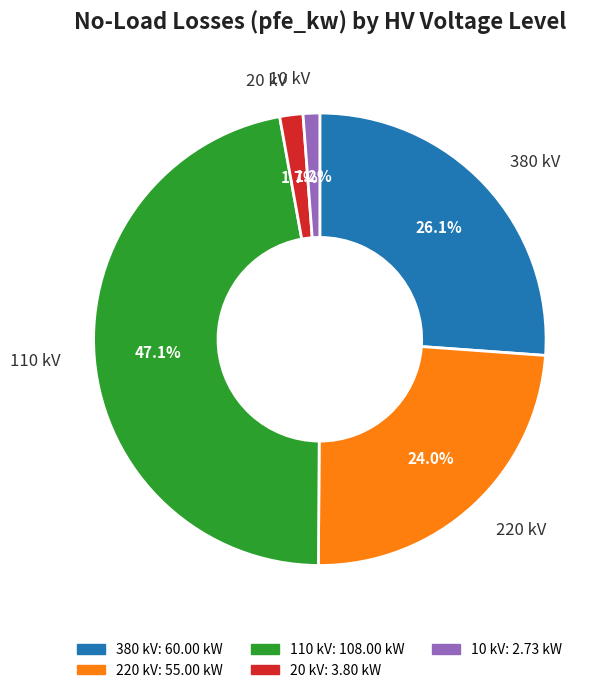

Is there a majority slice in this chart?

No